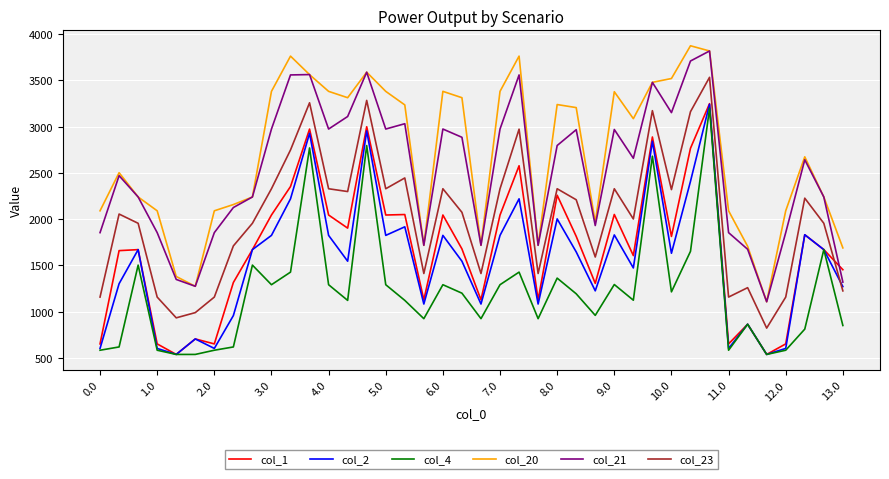

How many series are shown in this chart?

6